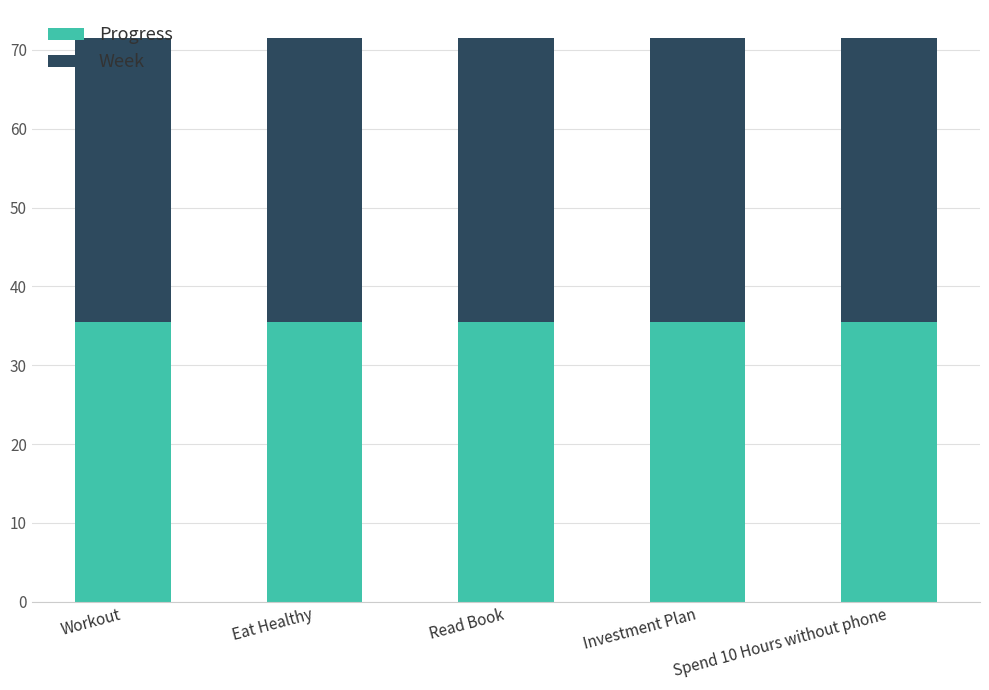

What value does the Progress series have at Read Book?

35.5